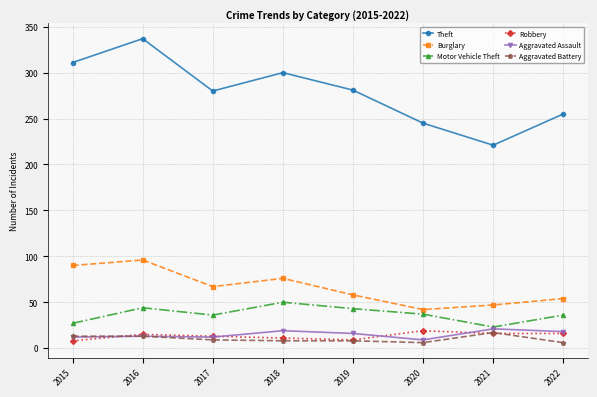

True or false: Theft has a value of 311 at 2015.

True